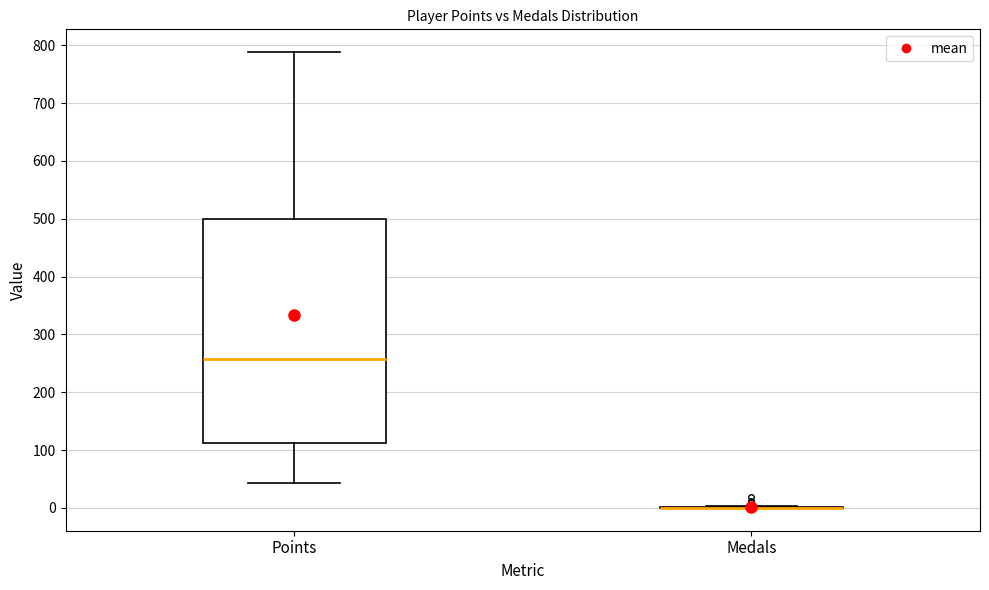

Comparing the boxes themselves (not the whiskers), which one is the tallest?

Points